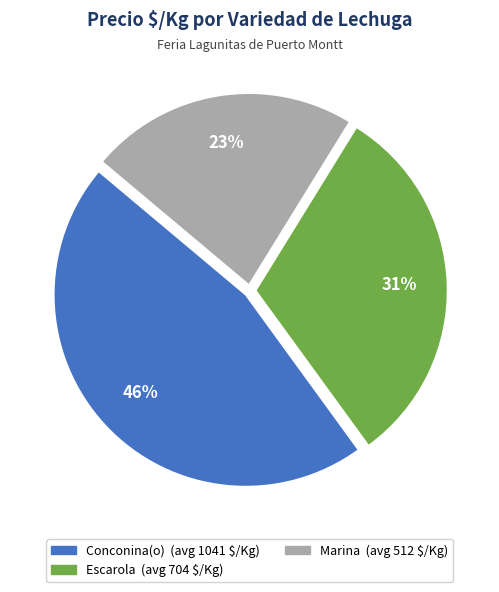

How many segments does this pie chart have?

3